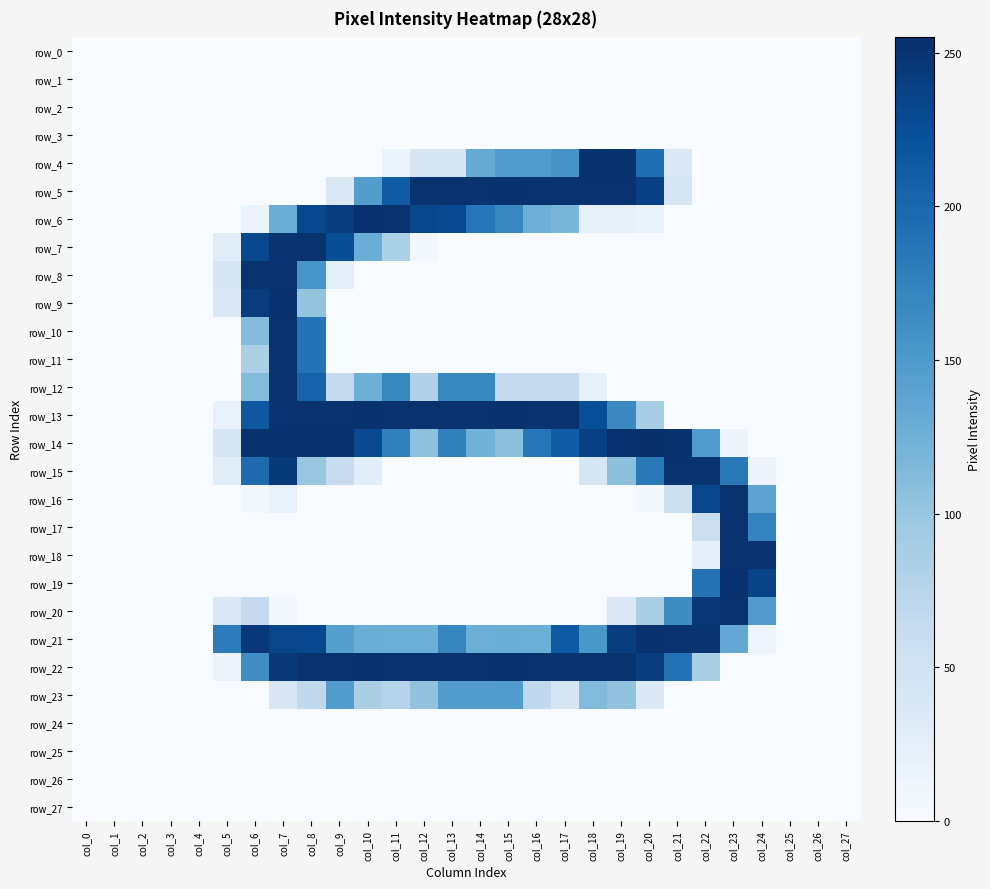

What is the total value across all series at col_20?

1597